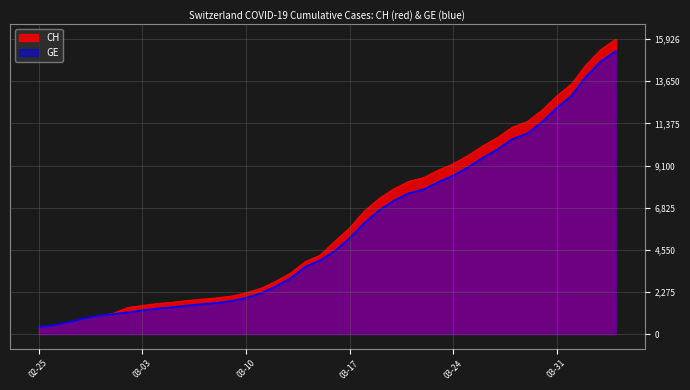

Where is CH nearest to the value 8150?

2020-03-21